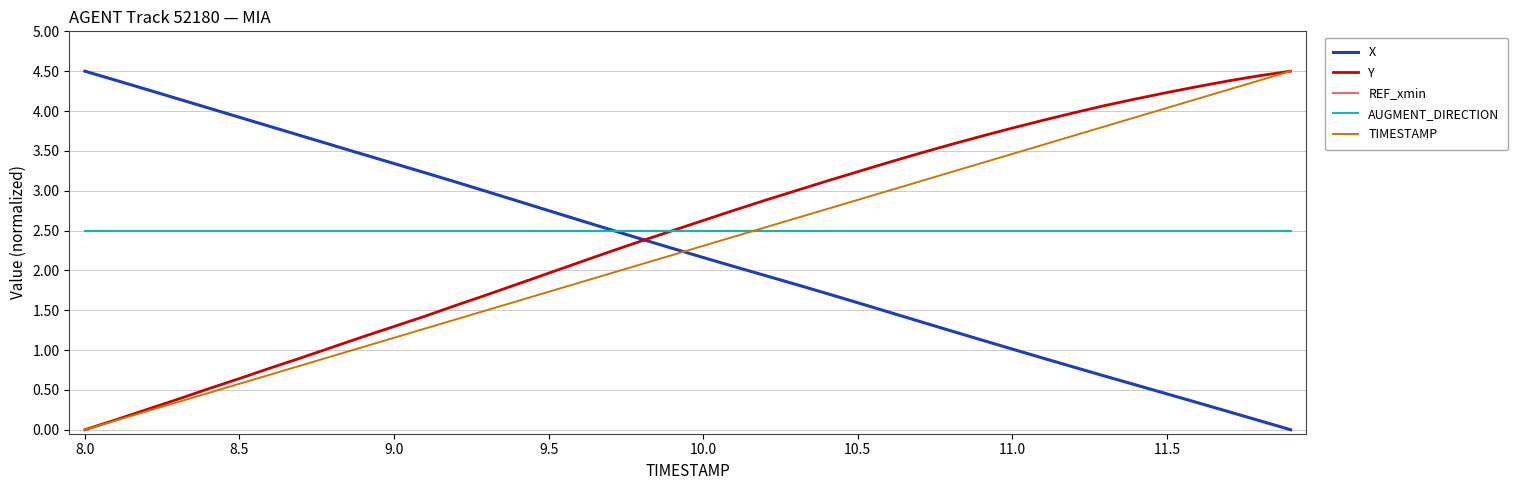

Does the chart display data point markers on the line(s)?

No